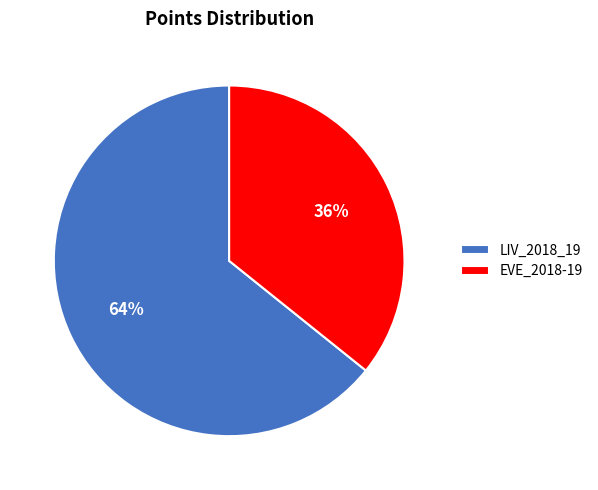

Between LIV_2018_19 and EVE_2018-19, which is larger?

LIV_2018_19